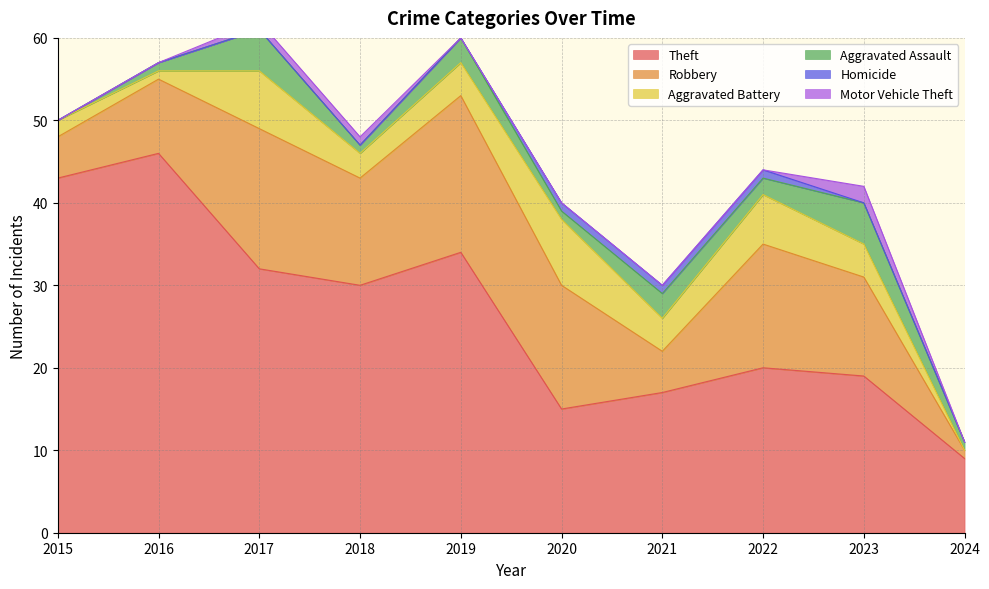

What is the difference between the maximum and minimum values in the Theft series?

37